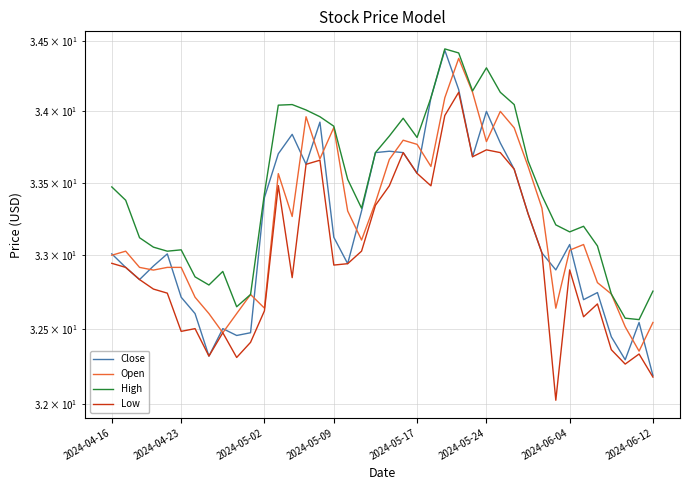

Which series has the largest total across all categories?

High